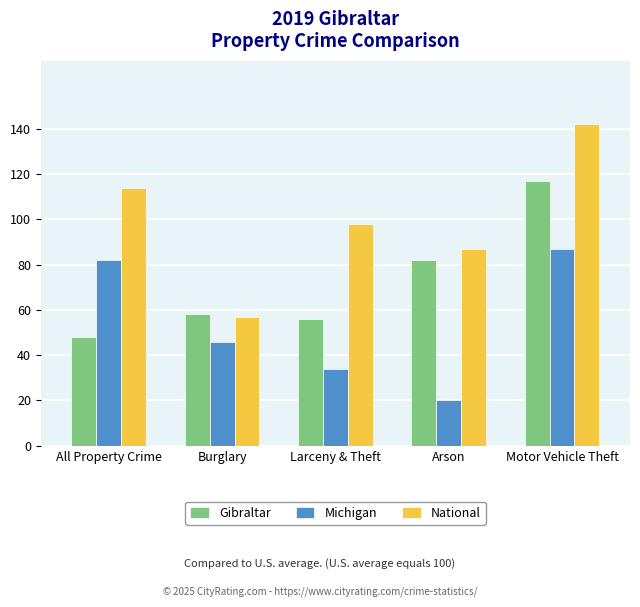

At which label does Michigan first exceed 46?

All Property Crime